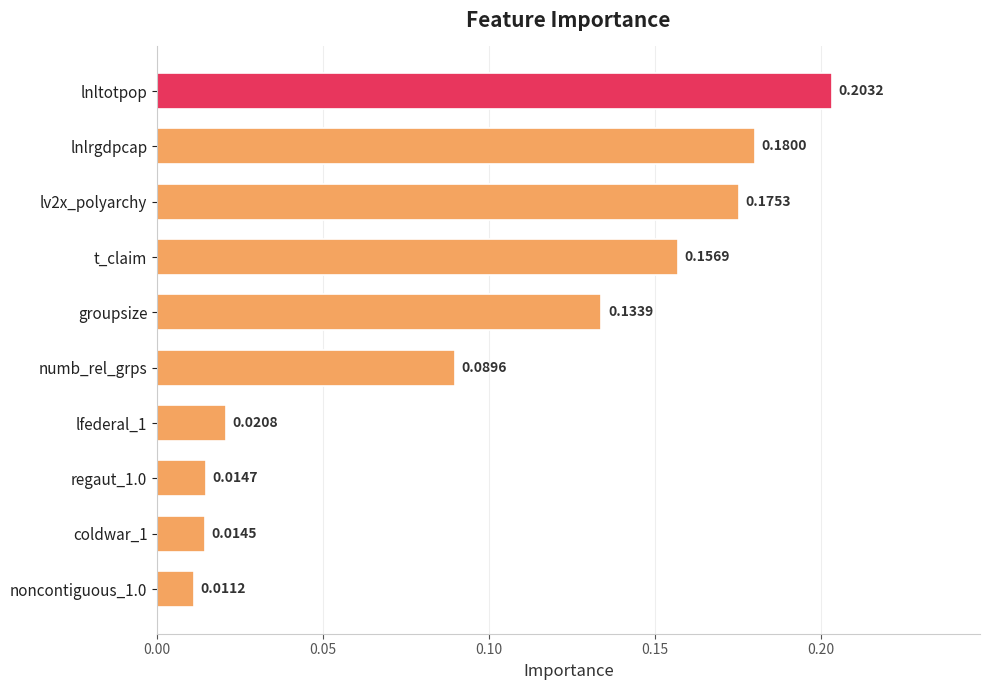

Count the number of categories in the chart.

10